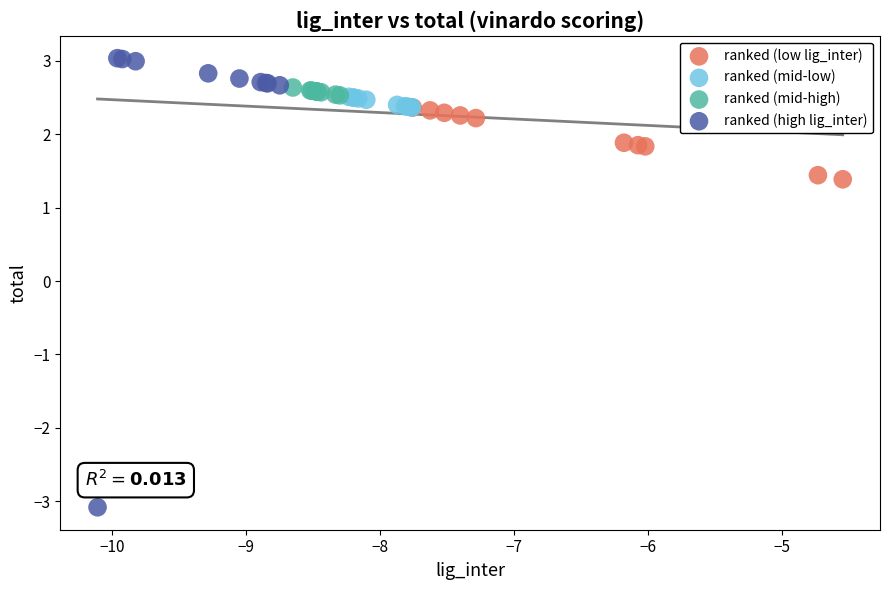

Which series reaches the minimum Y coordinate?

ranked (high lig_inter)